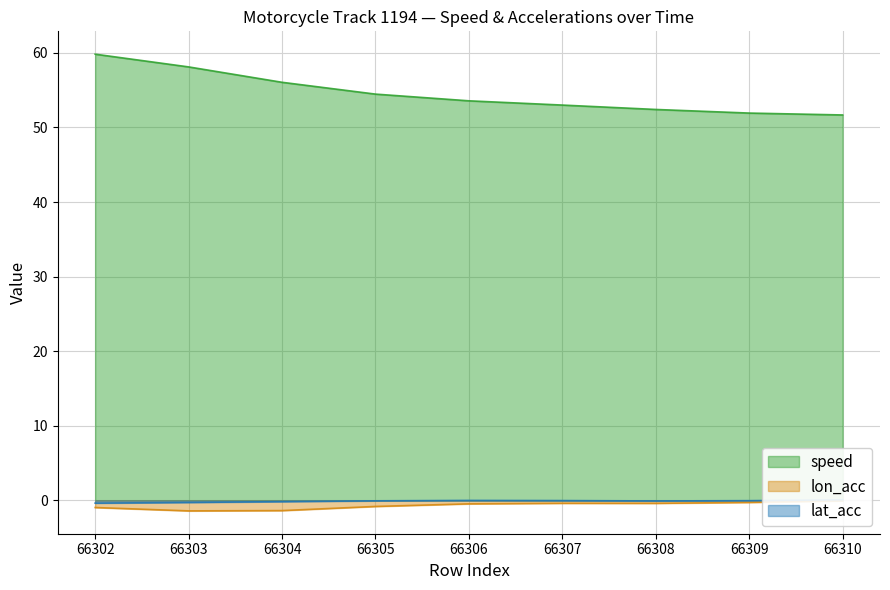

How many distinct data groups are displayed?

3